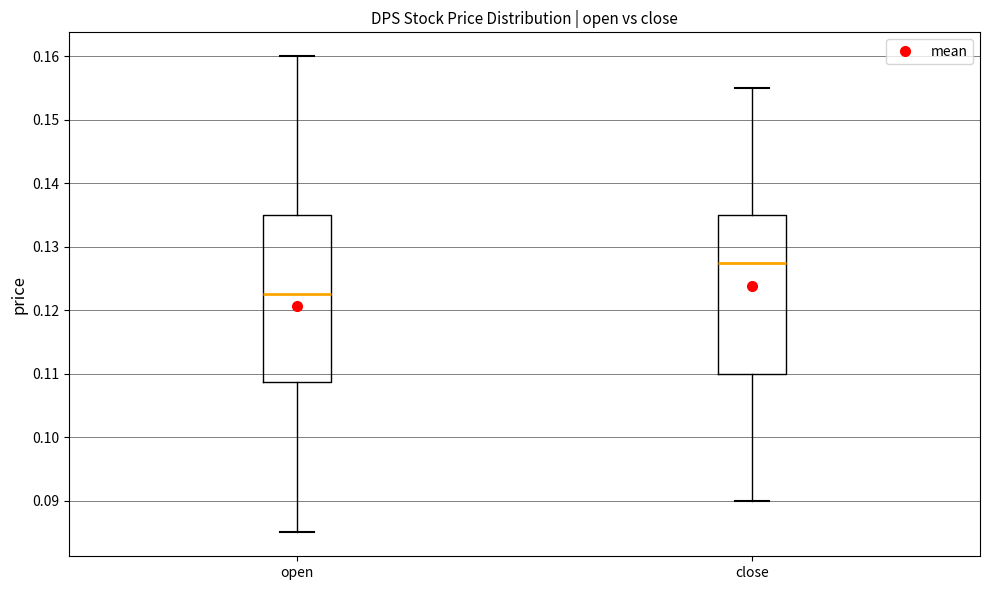

Reading left to right, read every box against the y-axis: the position of its median line, the range the box covers, and the ends of its whiskers. The values are not printed on the chart, so give them approximately, as read against the axis.

open: median 0.123, box 0.109 to 0.135, whiskers 0.085 to 0.160
close: median 0.128, box 0.110 to 0.135, whiskers 0.090 to 0.155